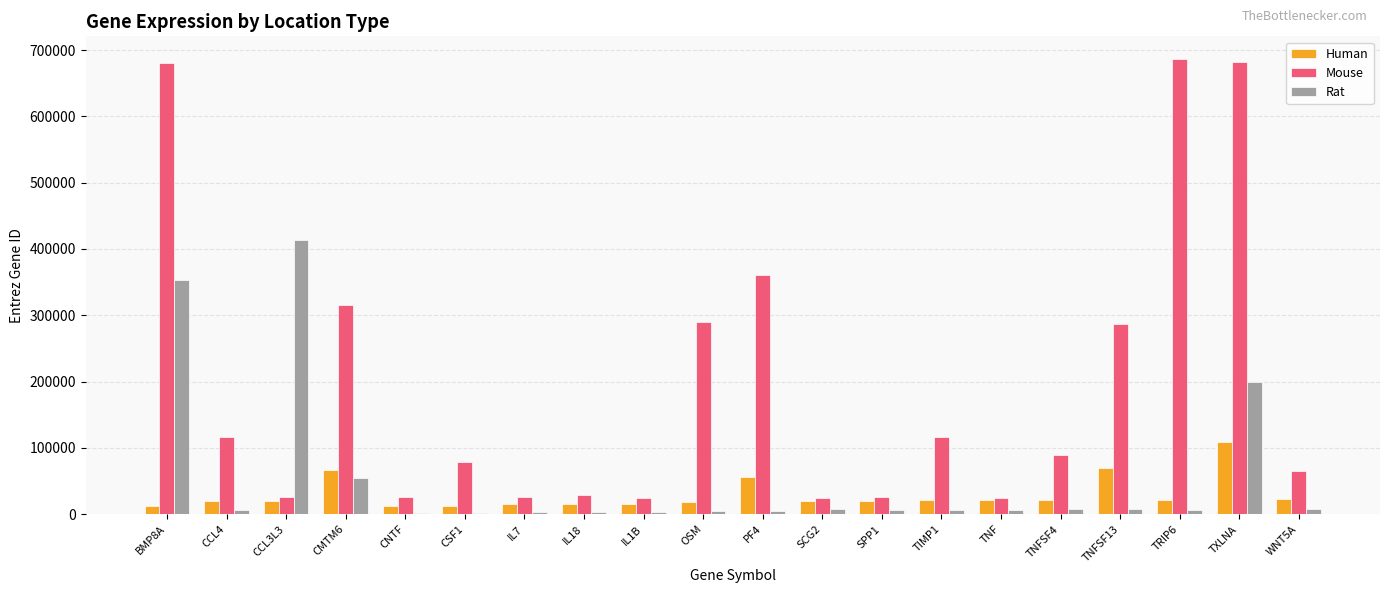

What is the maximum value shown in the chart?

686323